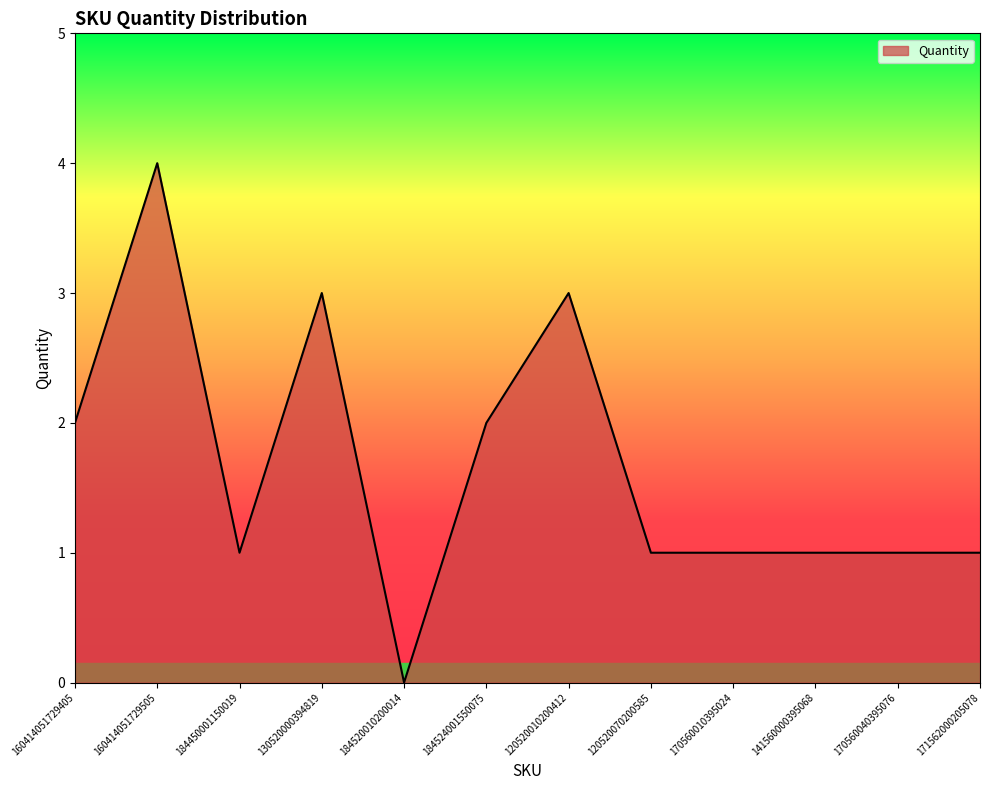

What position from the right is 130520000394819?

9